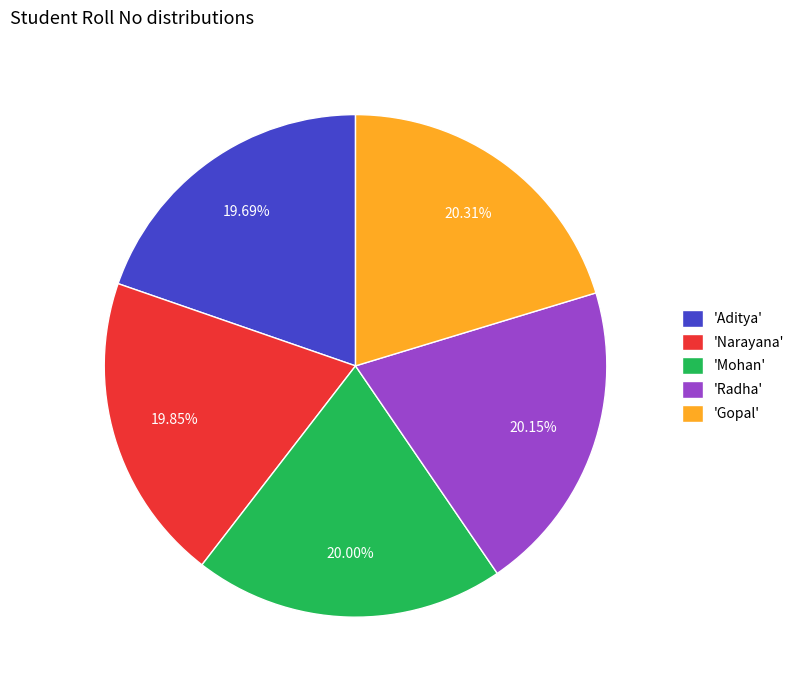

Combined, do 'Narayana' and 'Gopal' account for over 50%?

No